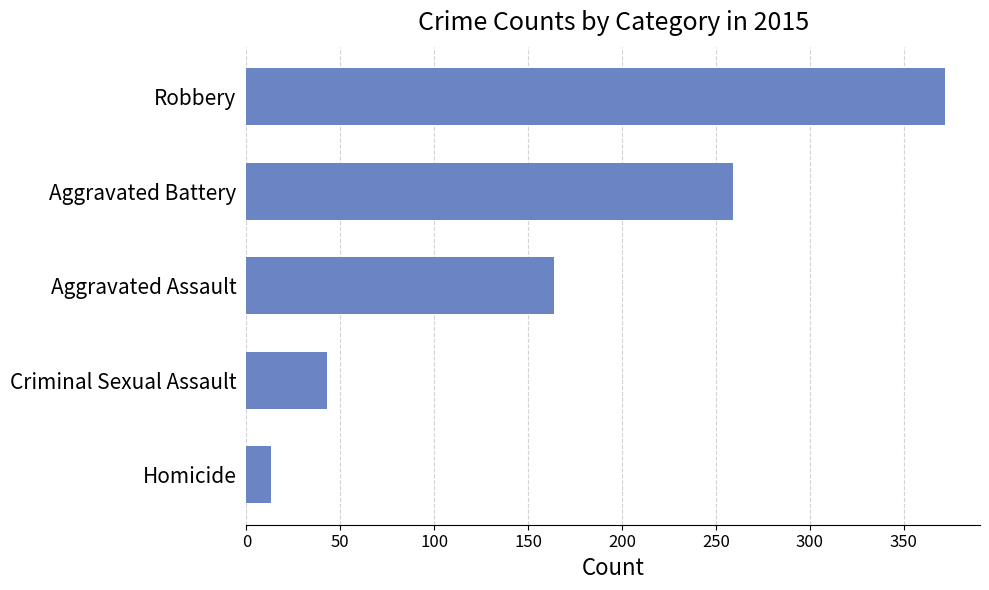

What is the maximum value shown in the chart?

372